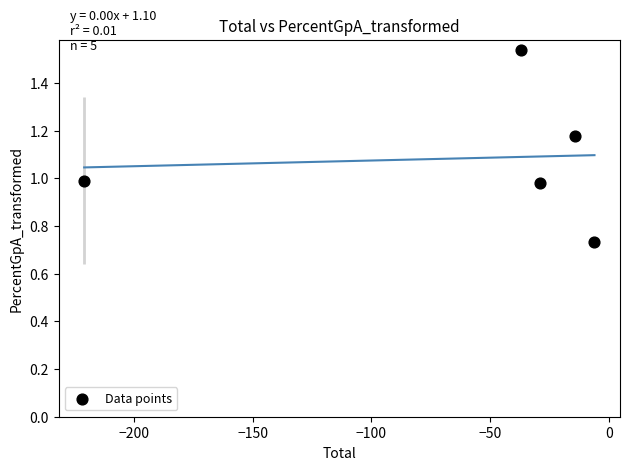

What is the range of Y values (max minus min)?

0.8